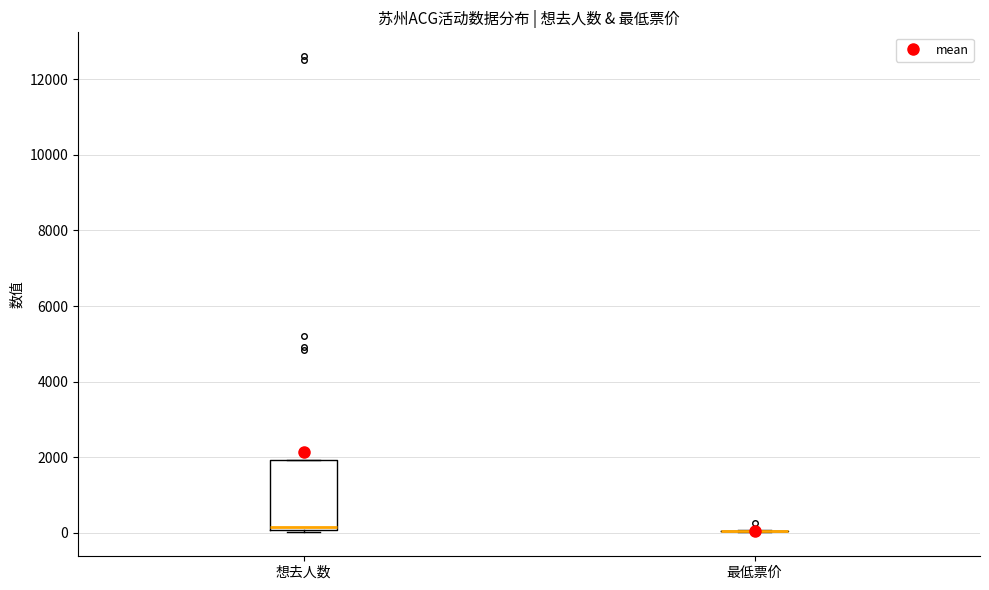

Reading left to right, read every box against the y-axis: the position of its median line, the range the box covers, and the ends of its whiskers. The values are not printed on the chart, so give them approximately, as read against the axis.

想去人数: median 200, box 0 to 2000, whiskers 0 to 2000
最低票价: box collapsed to a line at 0, whiskers 0 to 0